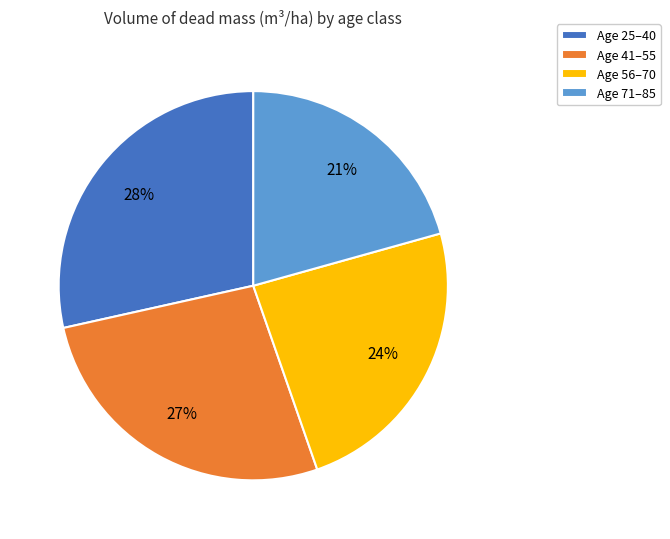

The Age 41–55 slice represents 27% of the pie. True or false?

True